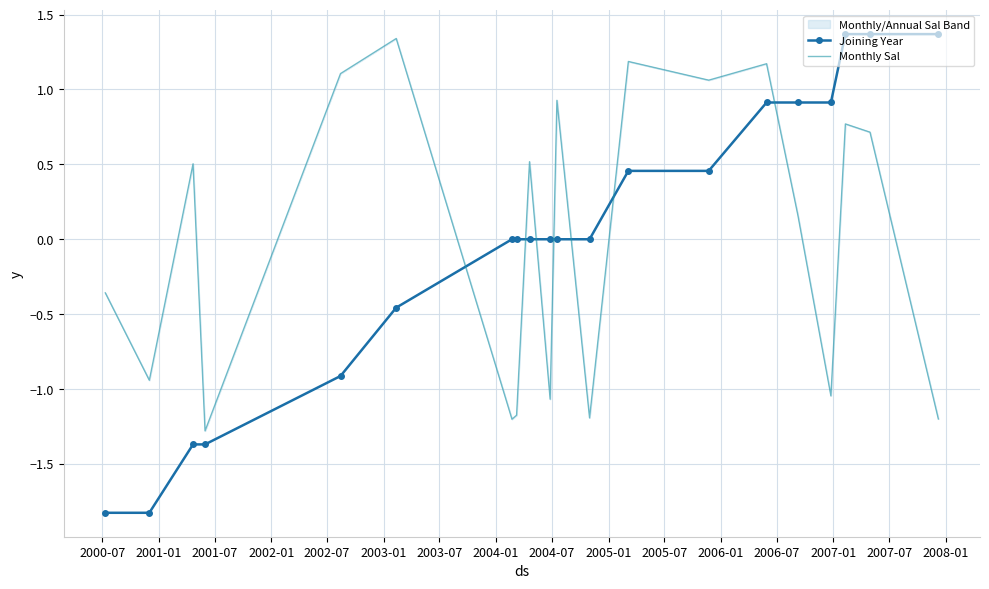

Which series ends up on top after the final intersection of Monthly Sal and Joining Year?

Joining Year